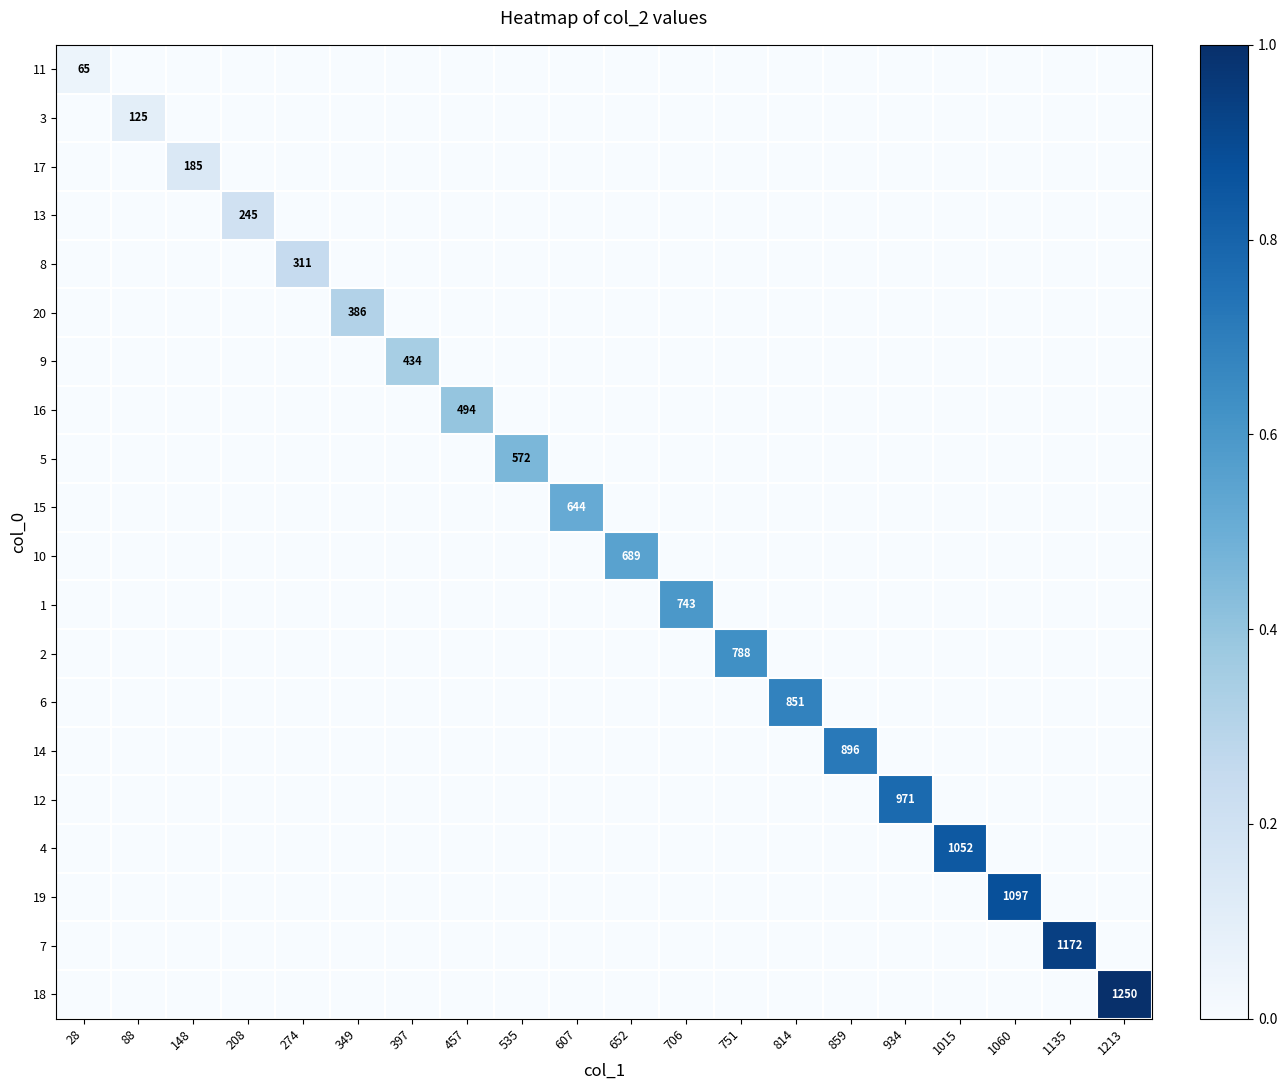

Is it true that 11 equals 0.0 at 751?

True